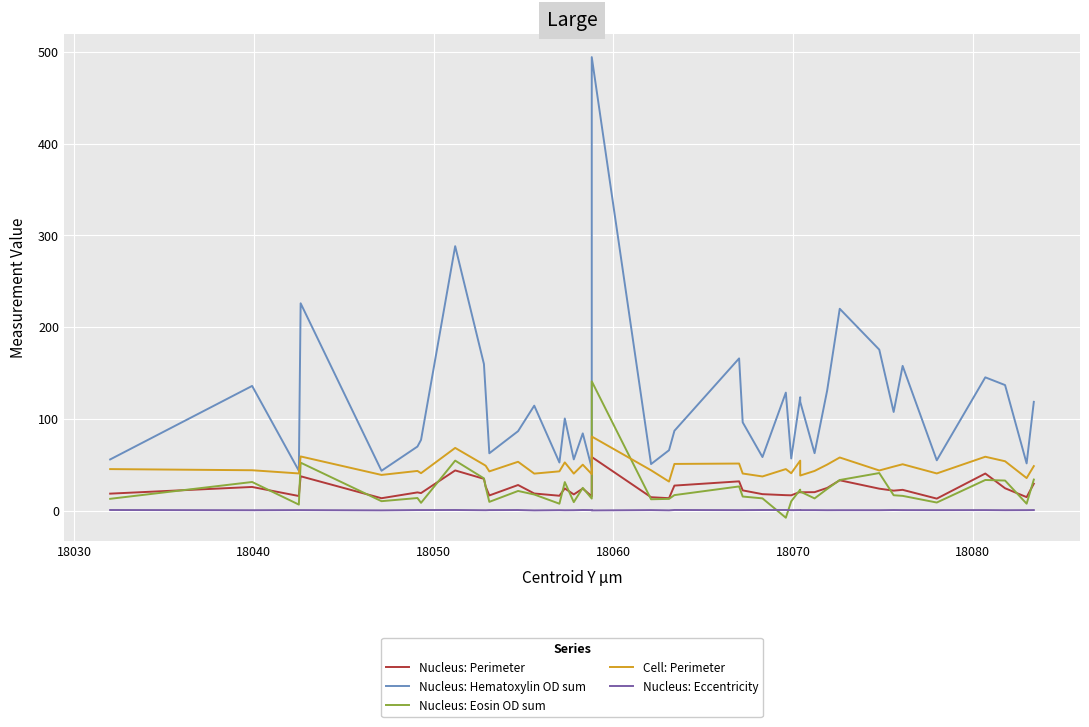

How many values in the Nucleus: Eosin OD sum series exceed 17?

20